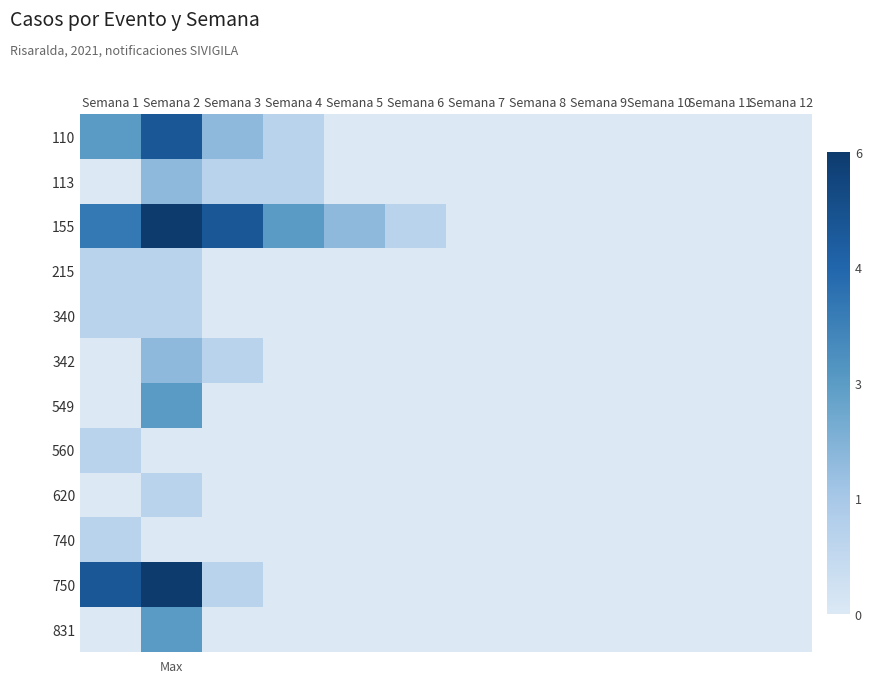

Which series has the widest spread of values?

155